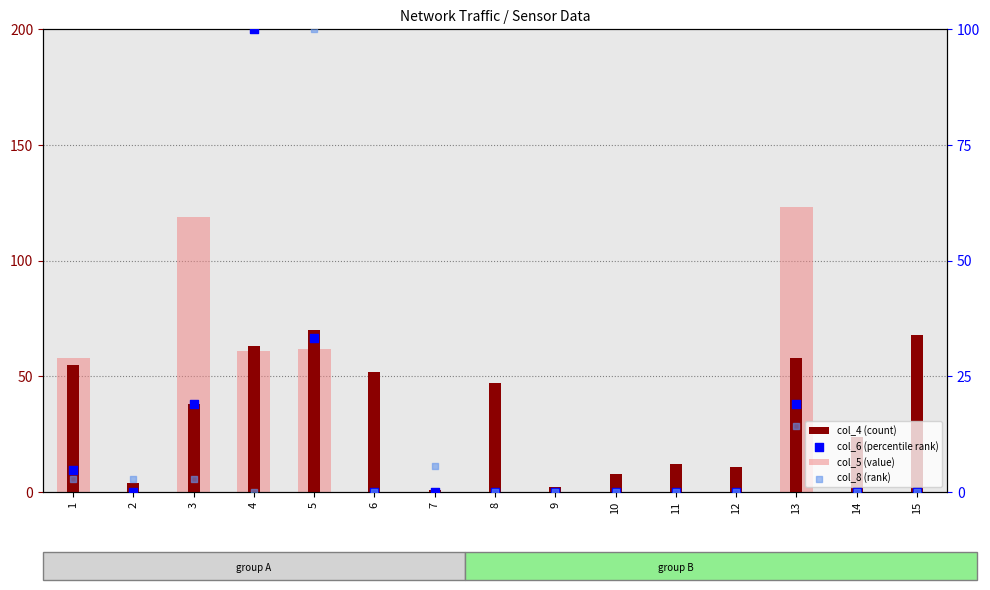

What are all the series names shown in the legend?

col_5 (value), col_4 (count), col_6 (percentile rank), col_8 (rank)